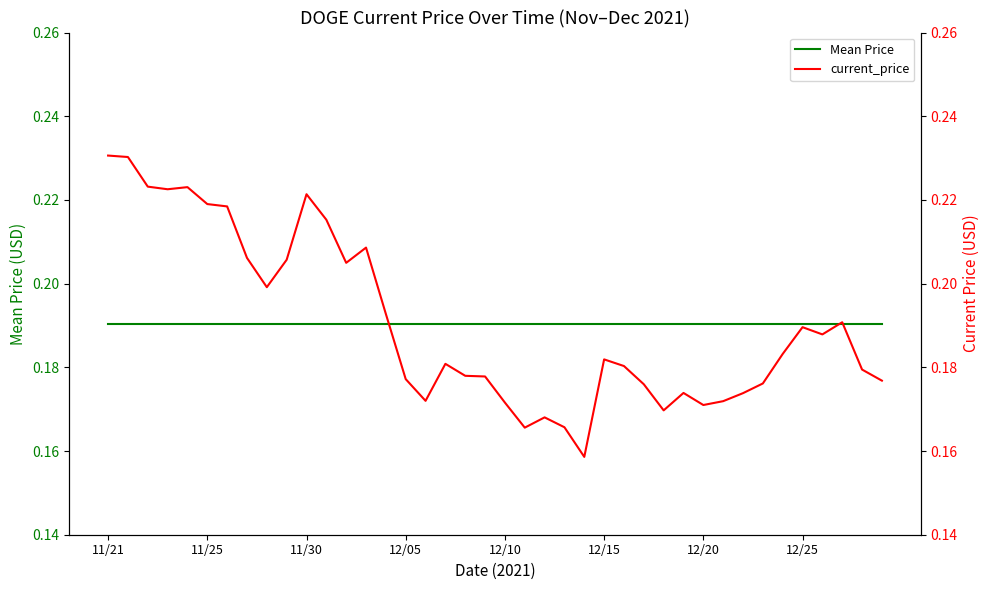

Between 22 and 39, which is larger?

22